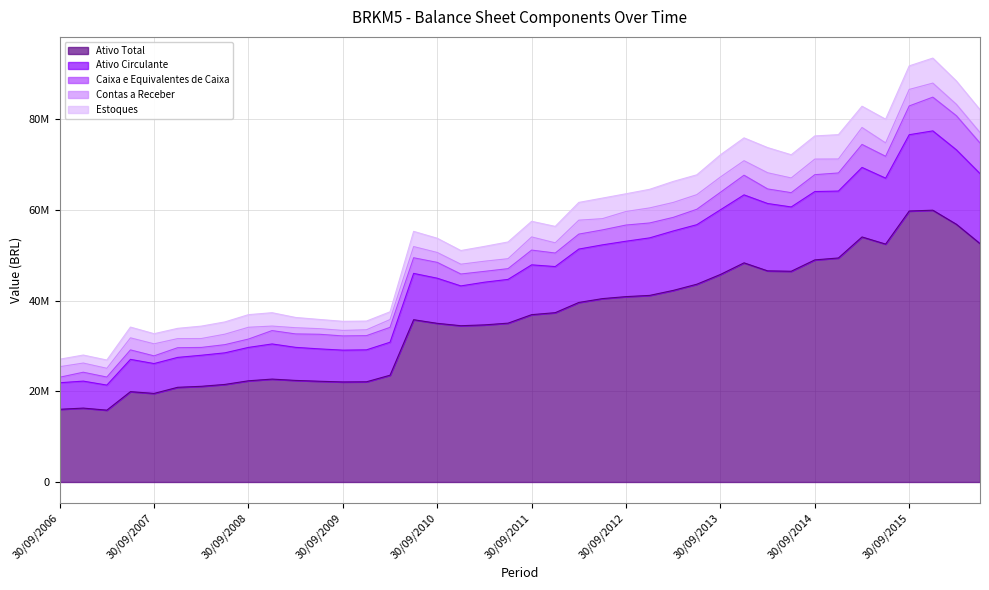

Which has a higher value, 30/09/2014 or 30/06/2016?

30/06/2016